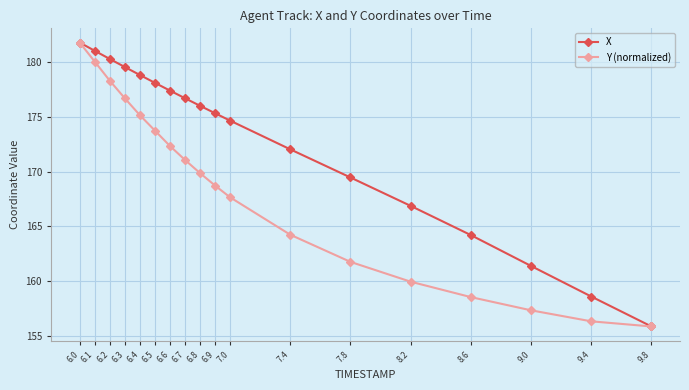

What is the maximum value for Y (normalized)?

181.8